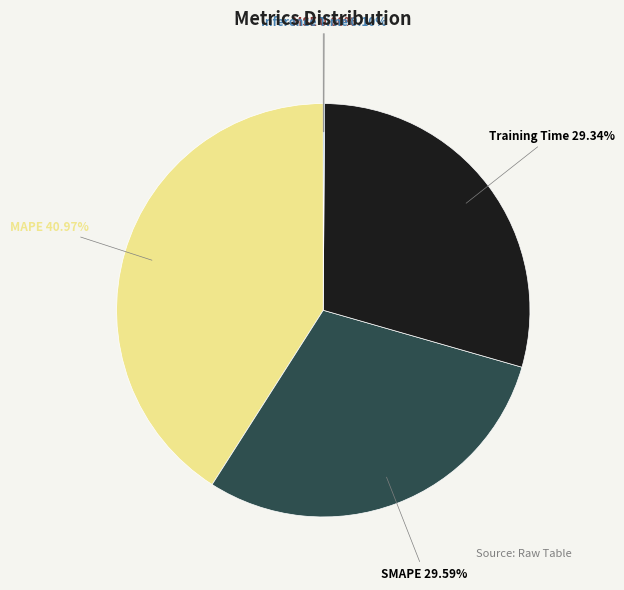

Is there any slice that represents more than half of the pie?

No